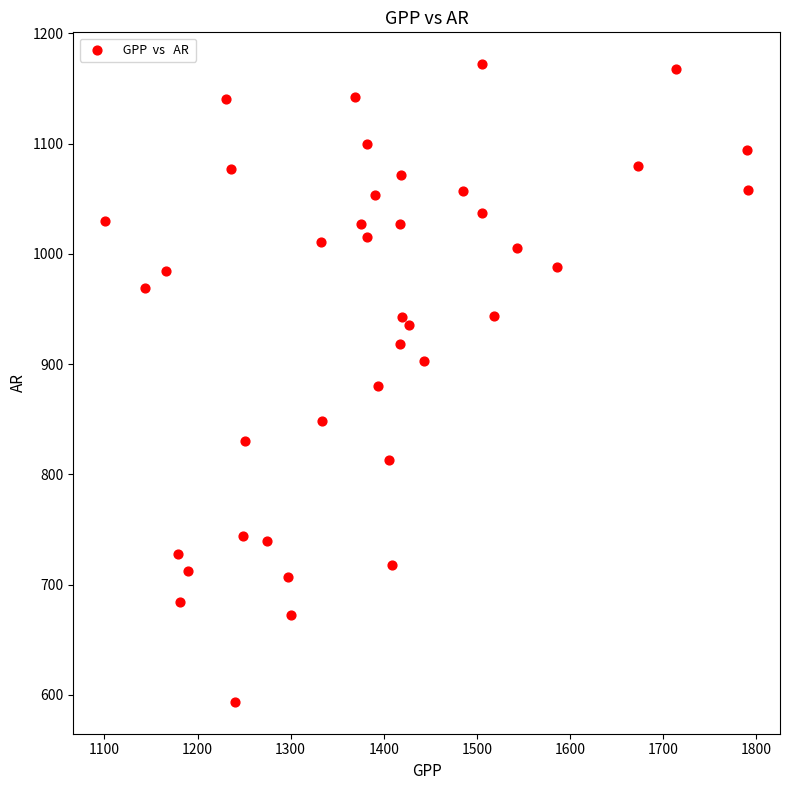

What is the range of X values (max minus min)?

690.2